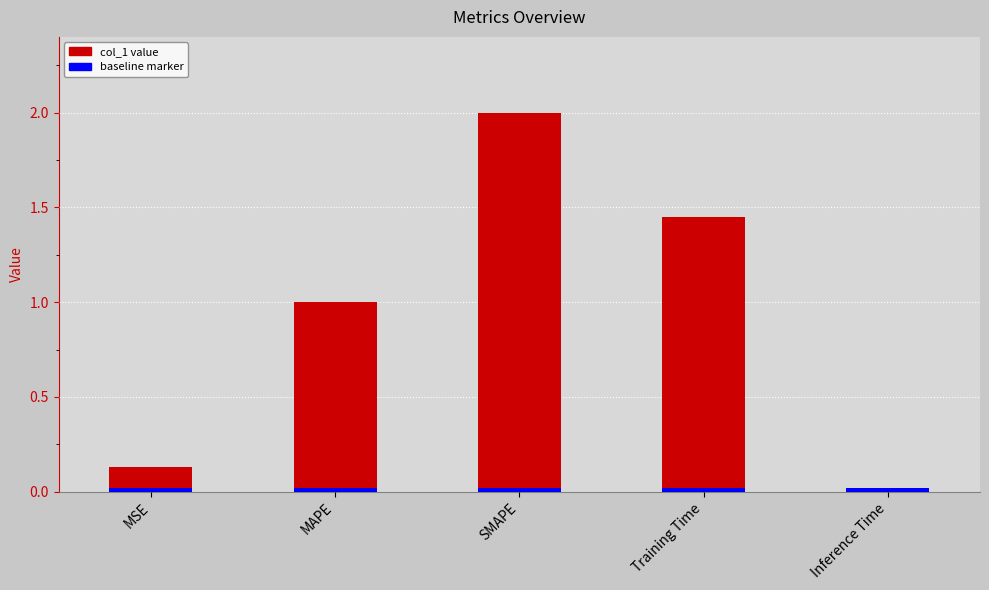

Rank the categories by value from highest to lowest.

SMAPE, Training Time, MAPE, MSE, Inference Time